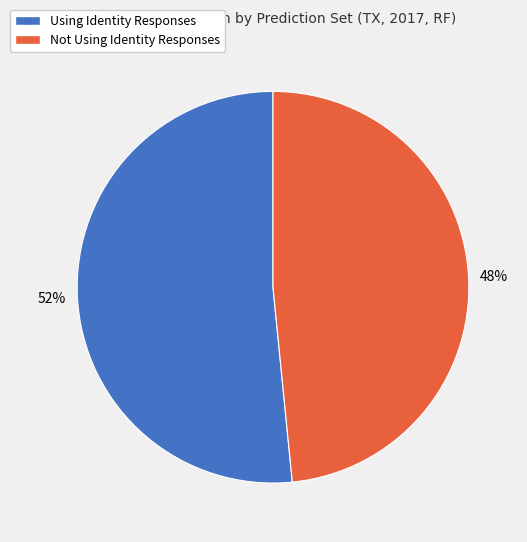

True or false: Not Using Identity Responses accounts for 57% of the total.

False